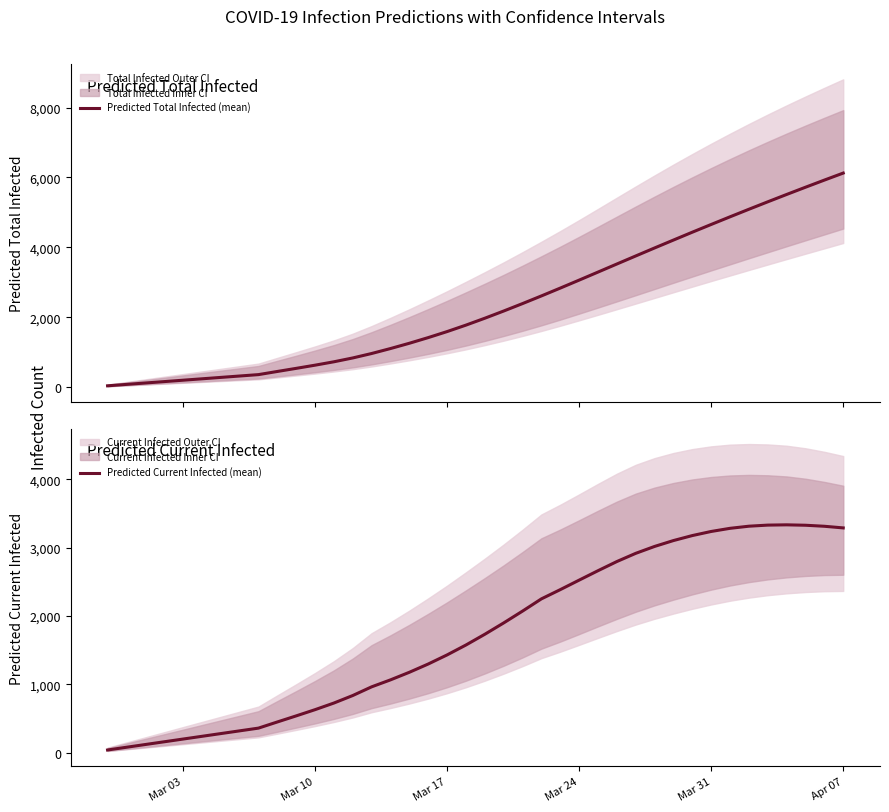

What is the average value of the Predicted Total Infected (mean) series?

2364